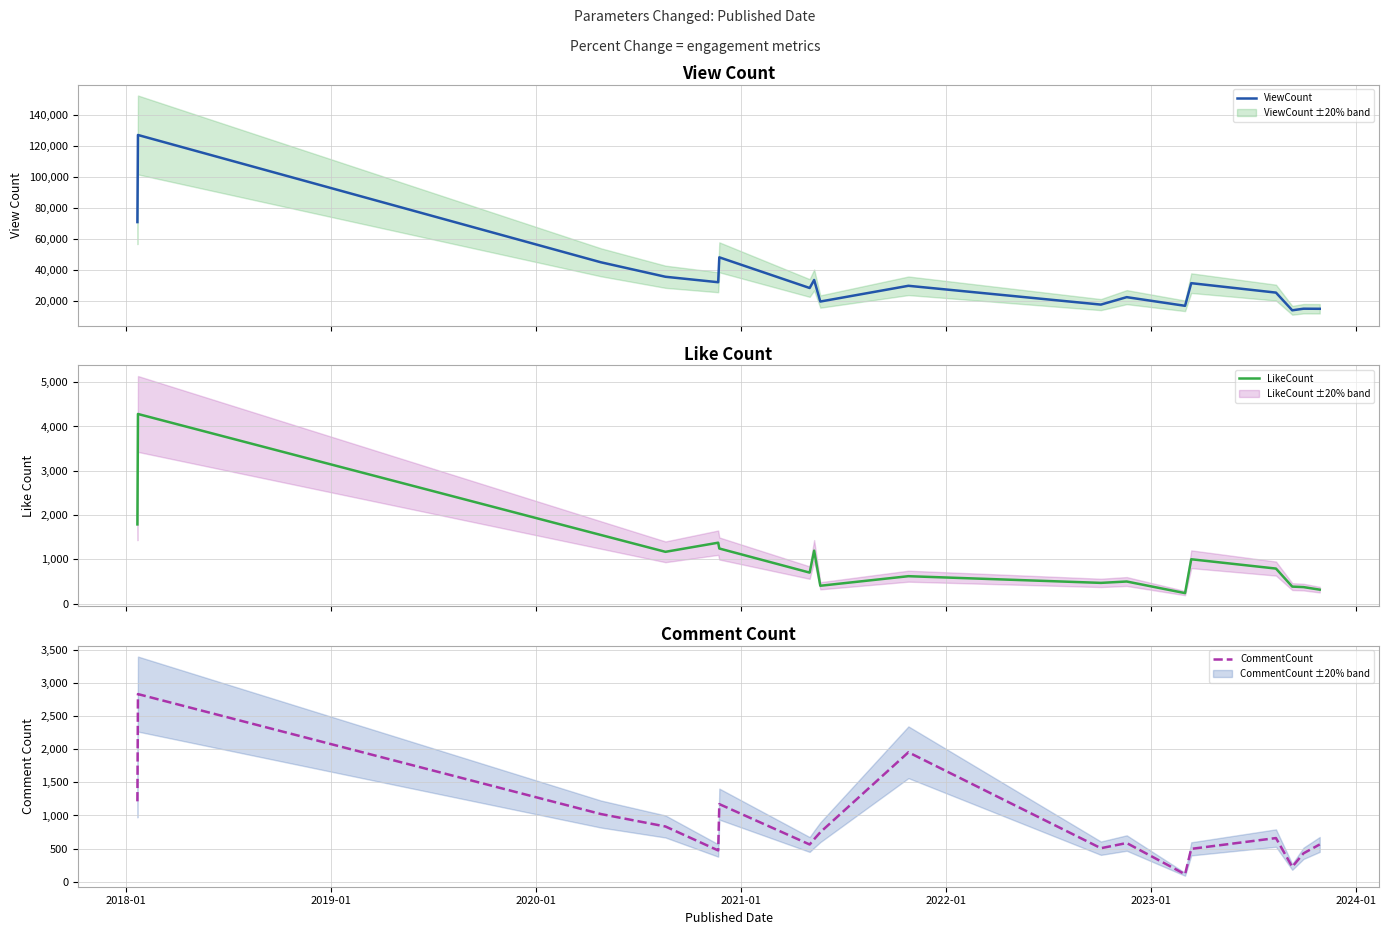

How many values in the LikeCount series are below 793?

9